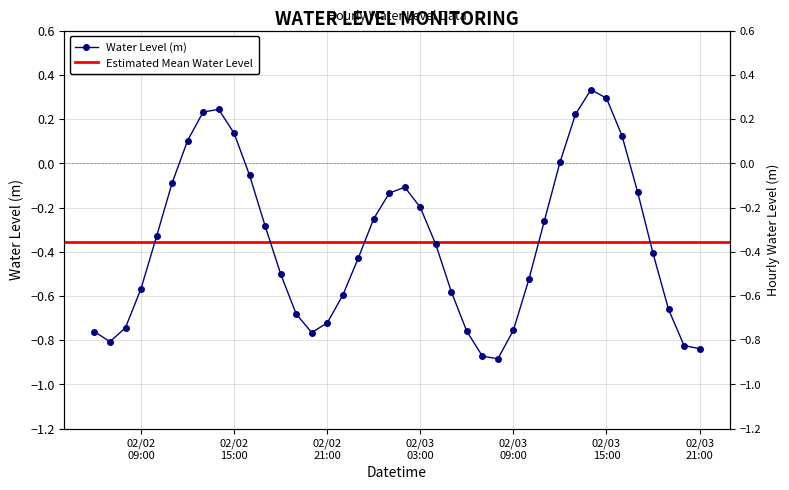

List the labels in order of value, largest first.

2023-02-03 14:00:00, 2023-02-03 15:00:00, 2023-02-02 14:00:00, 2023-02-02 13:00:00, 2023-02-03 13:00:00, 2023-02-02 15:00:00, 2023-02-03 16:00:00, 2023-02-02 12:00:00, 2023-02-03 12:00:00, 2023-02-02 16:00:00, 2023-02-02 11:00:00, 2023-02-03 02:00:00, 2023-02-03 17:00:00, 2023-02-03 01:00:00, 2023-02-03 03:00:00, 2023-02-03 00:00:00, 2023-02-03 11:00:00, 2023-02-02 17:00:00, 2023-02-02 10:00:00, 2023-02-03 04:00:00, 2023-02-03 18:00:00, 2023-02-02 23:00:00, 2023-02-02 18:00:00, 2023-02-03 10:00:00, 2023-02-02 09:00:00, 2023-02-03 05:00:00, 2023-02-02 22:00:00, 2023-02-03 19:00:00, 2023-02-02 19:00:00, 2023-02-02 21:00:00, 2023-02-02 08:00:00, 2023-02-03 09:00:00, 2023-02-03 06:00:00, 2023-02-02 06:00:00, 2023-02-02 20:00:00, 2023-02-02 07:00:00, 2023-02-03 20:00:00, 2023-02-03 21:00:00, 2023-02-03 07:00:00, 2023-02-03 08:00:00